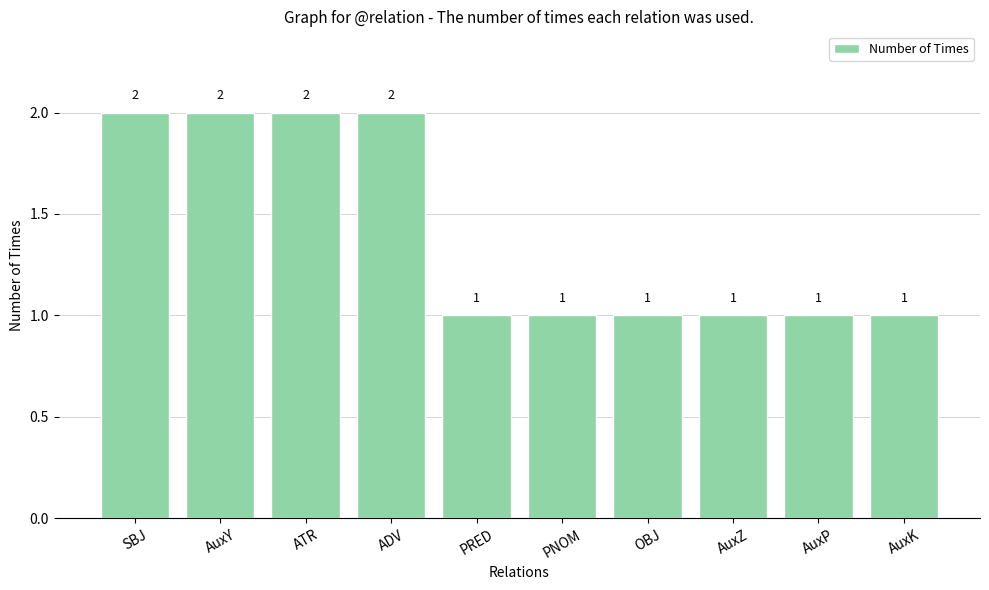

Reading right to left, list all the values displayed in this chart.

1	1	1	1	1	1	2	2	2	2